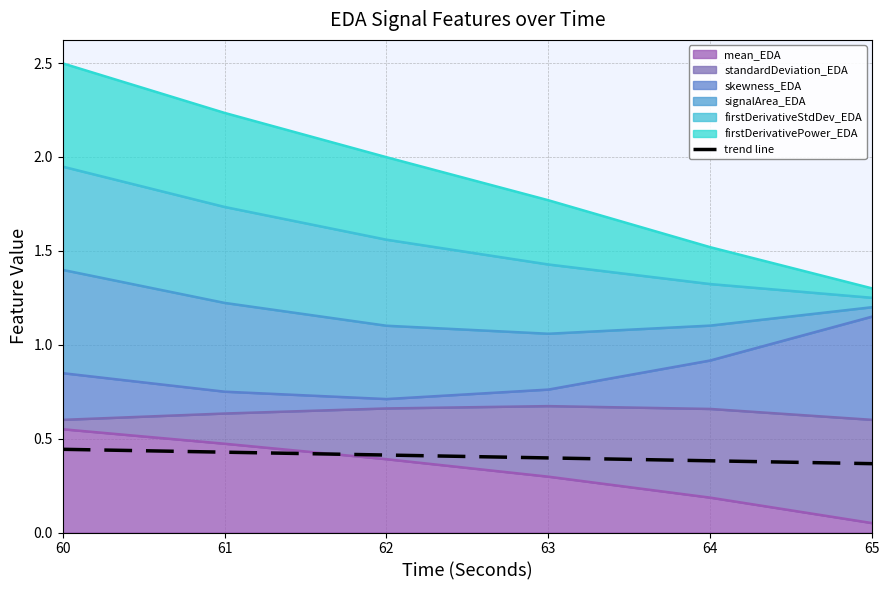

Reading right to left, extract all data points from this chart.

65=0.4	64=0.4	63=0.4	62=0.4	61=0.4	60=0.4